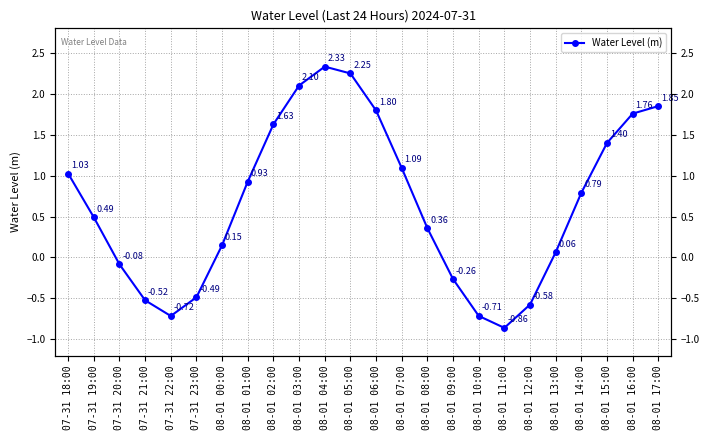

What value does the data have at 08-01 17:00?

1.8